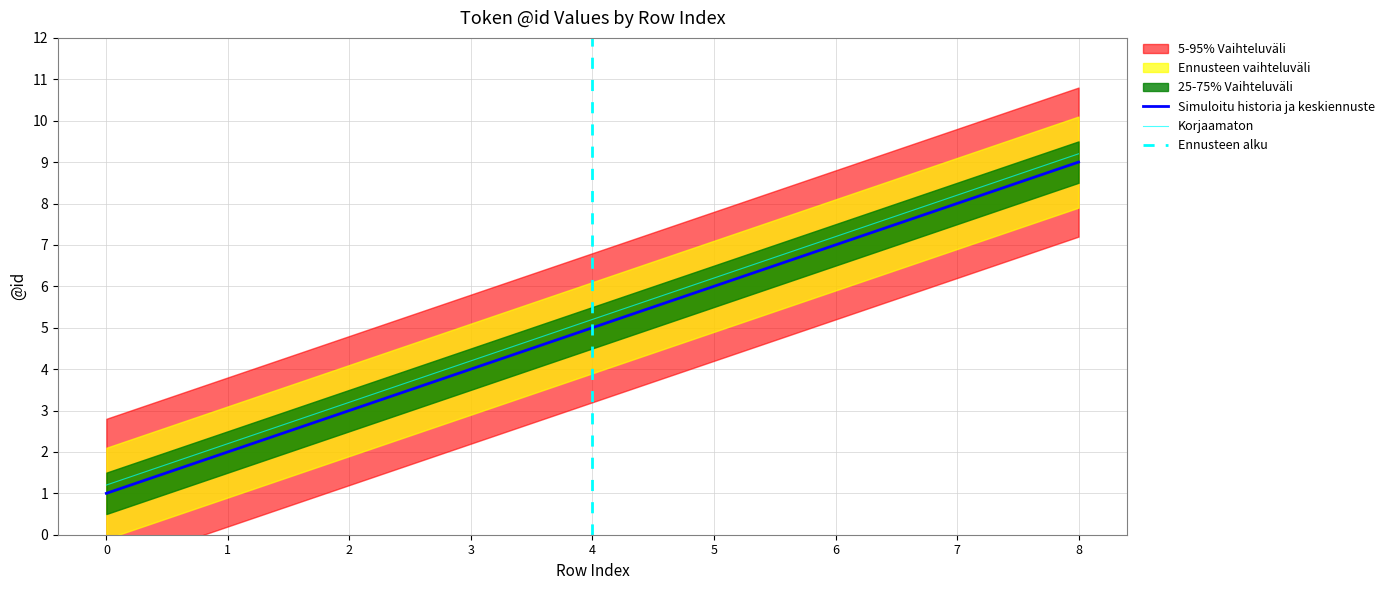

Rank the categories by value from lowest to highest.

0, 1, 2, 3, 4, 5, 6, 7, 8